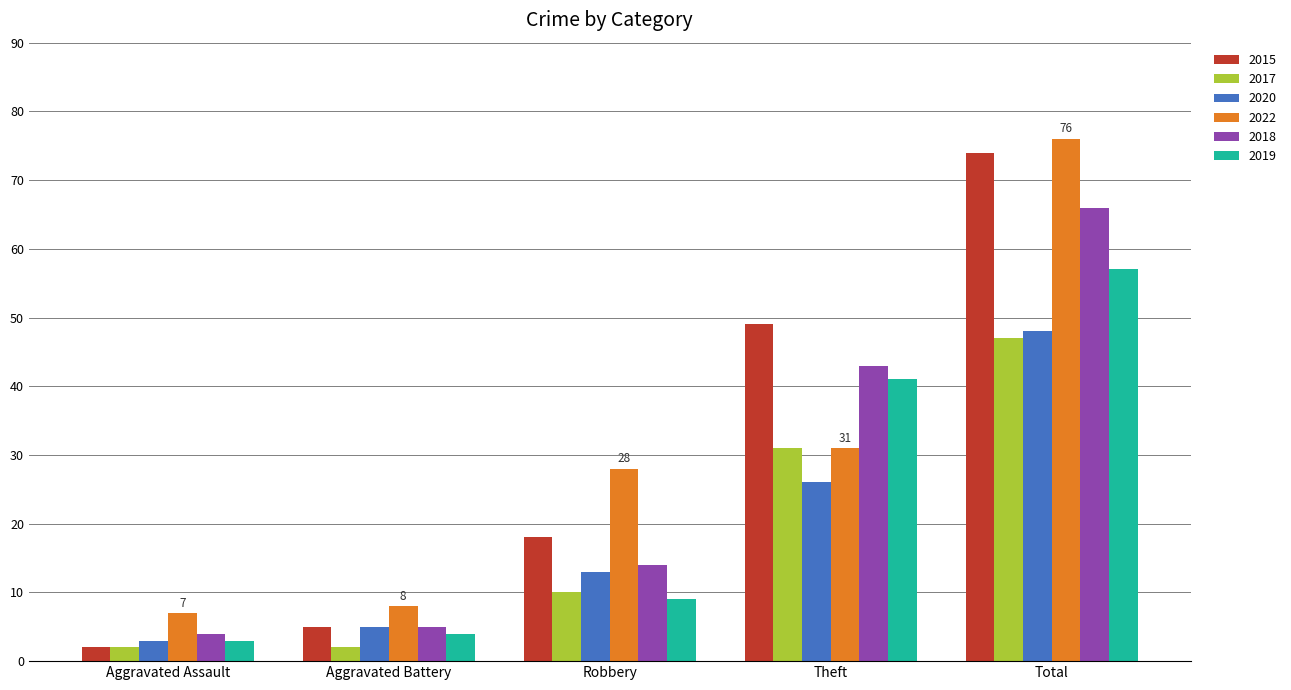

Is it true that 2015 equals 10 at Robbery?

False